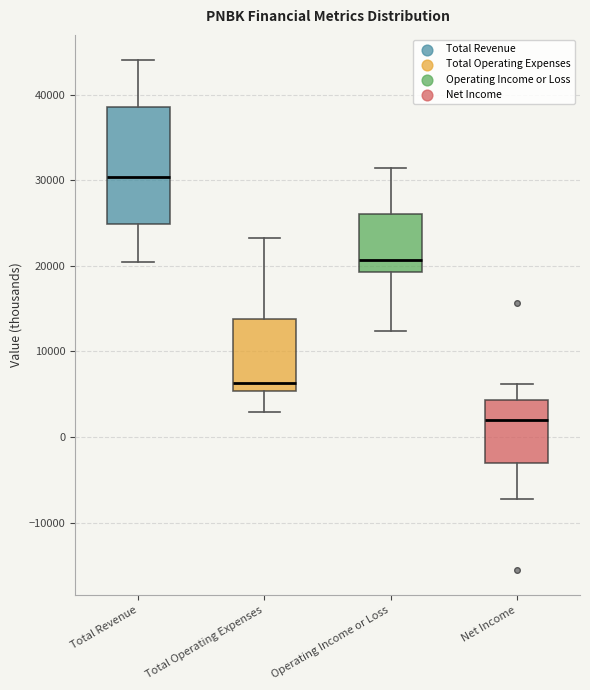

Which box has the lowest median line?

Net Income